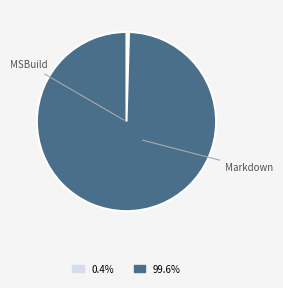

How many segments does this pie chart have?

2